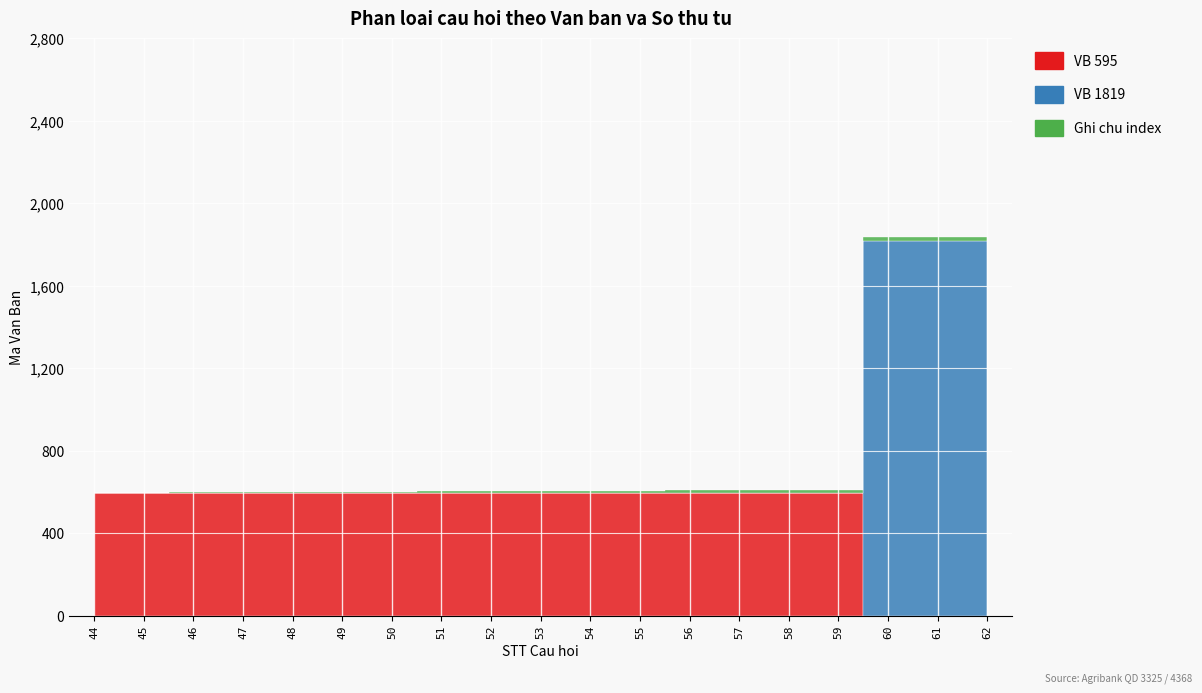

What is the sum of all Ghi chu index values?

190